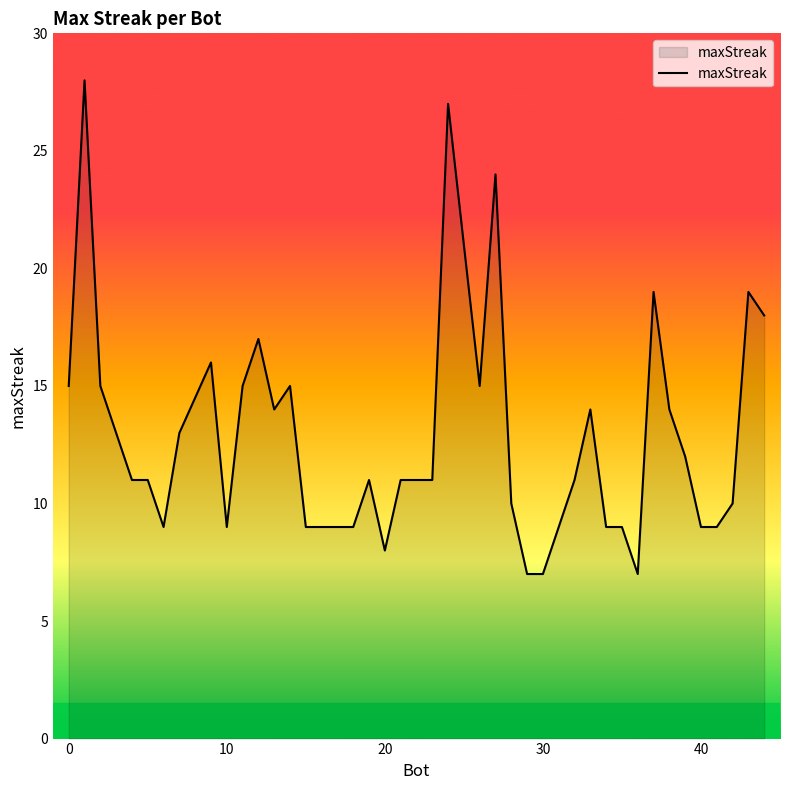

How many lines are shown in the chart?

1